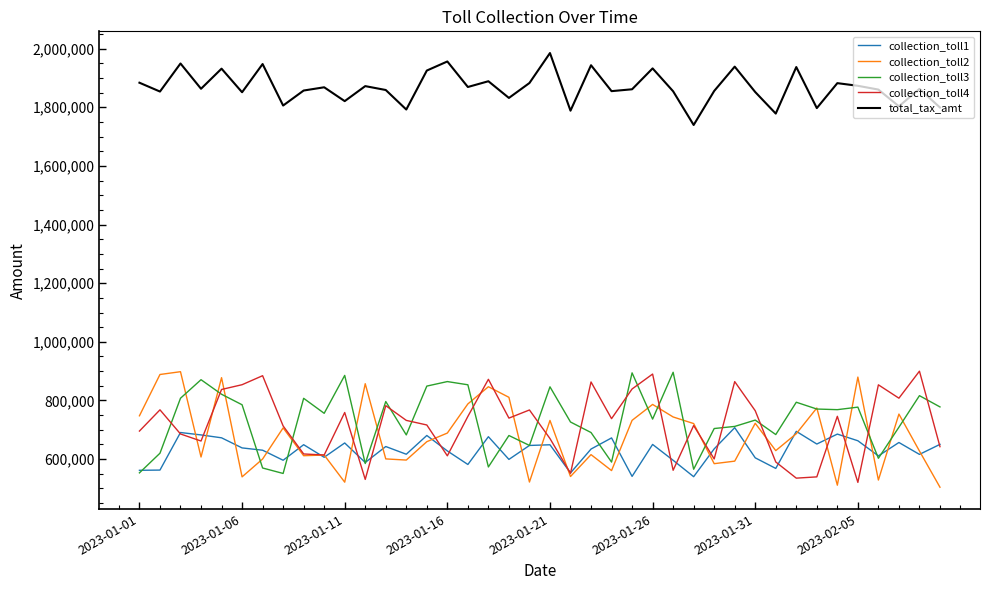

What is the minimum value for collection_toll3?

551088